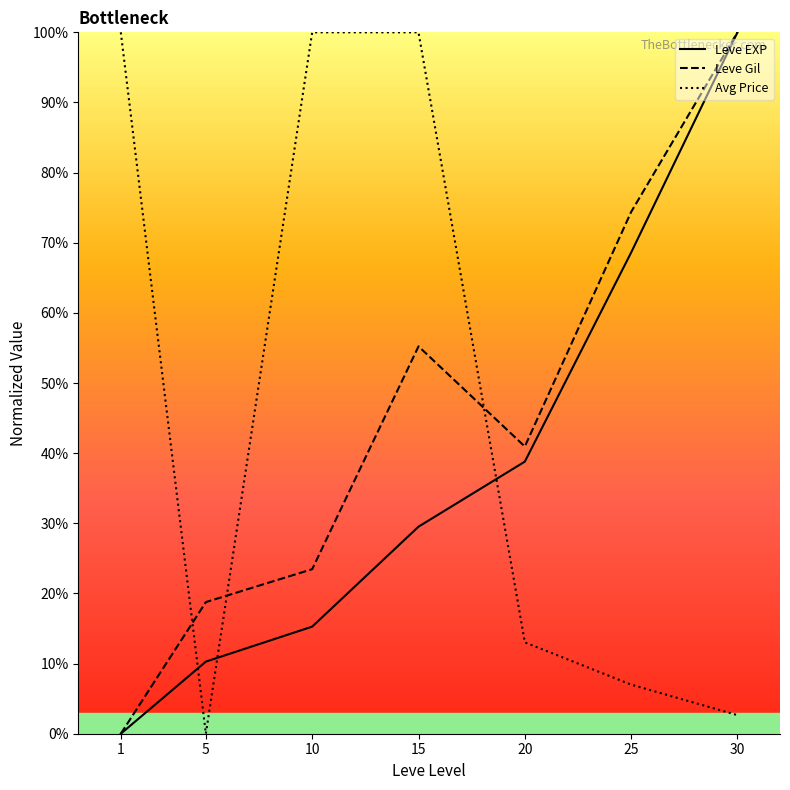

Rank the categories by Leve EXP value from highest to lowest.

30, 25, 20, 15, 10, 5, 1